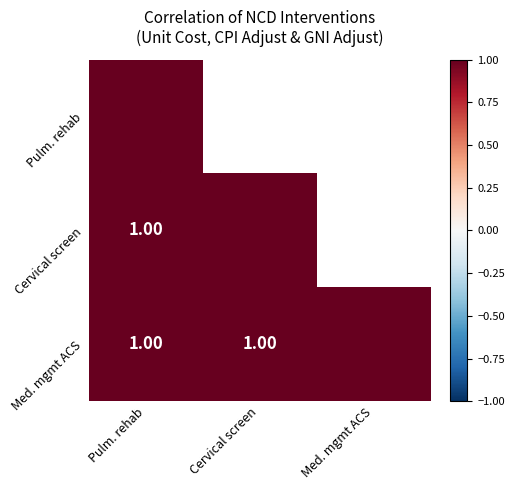

What value does the Med. mgmt ACS series have at Med. mgmt ACS?

1.0